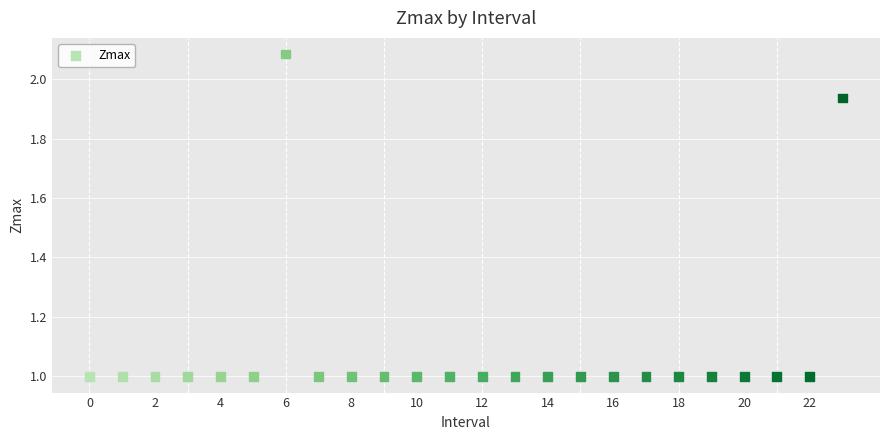

What is the range of Y values (max minus min)?

1.1